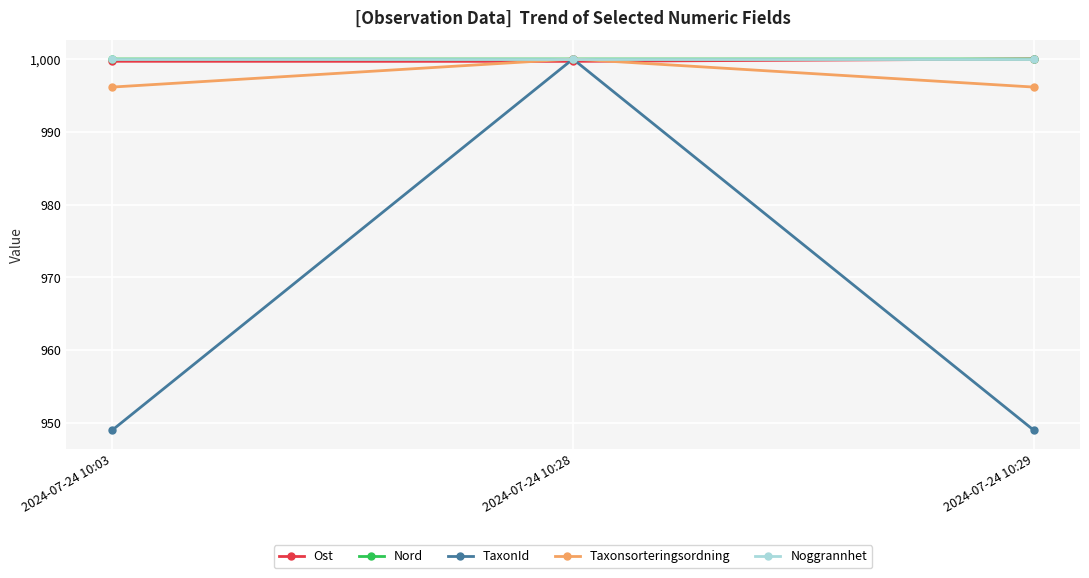

What is the highest value of the Ost series?

1000.0